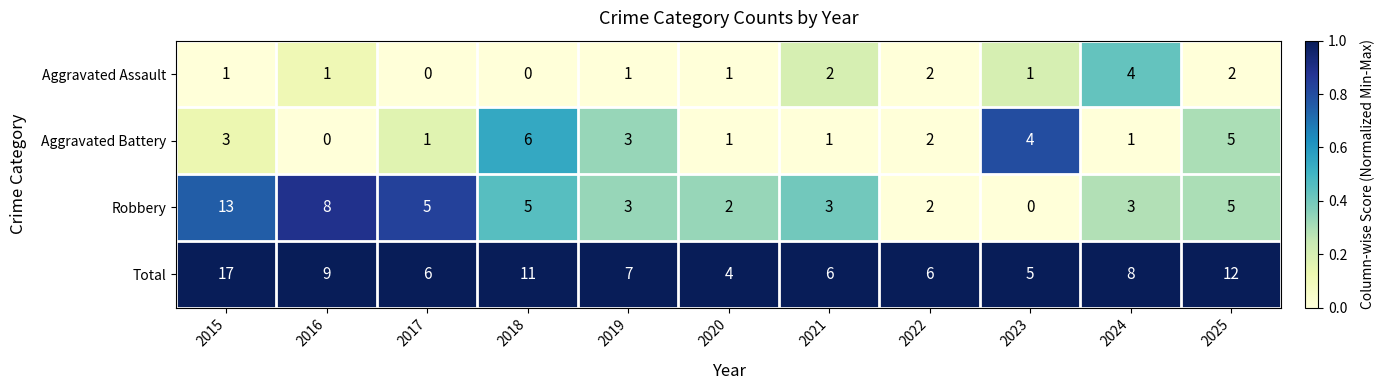

What is the sum of the Aggravated Assault values at 2023 and 2021?

3